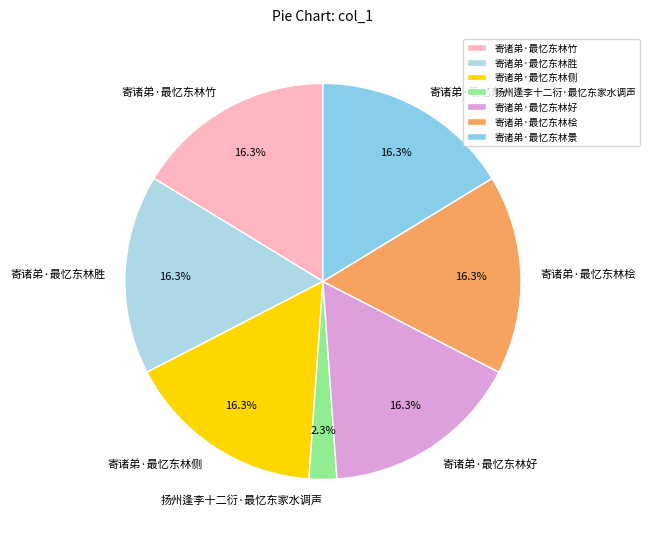

What is the ratio of the value at 扬州逢李十二衍·最忆东家水调声 to the value at 寄诸弟·最忆东林桧?

0.1